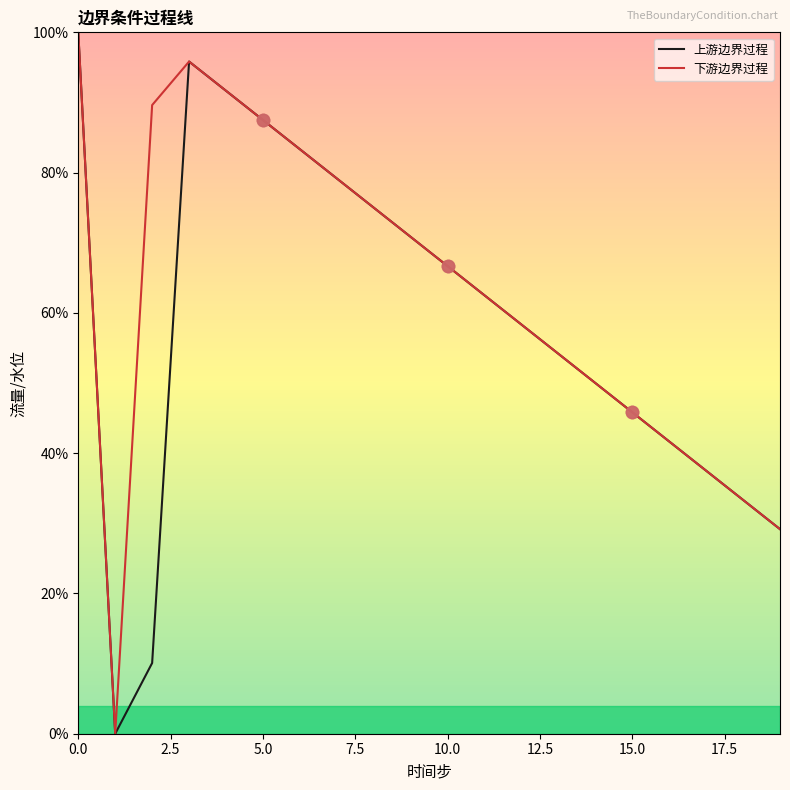

What is the maximum value for 上游边界过程?

100.0